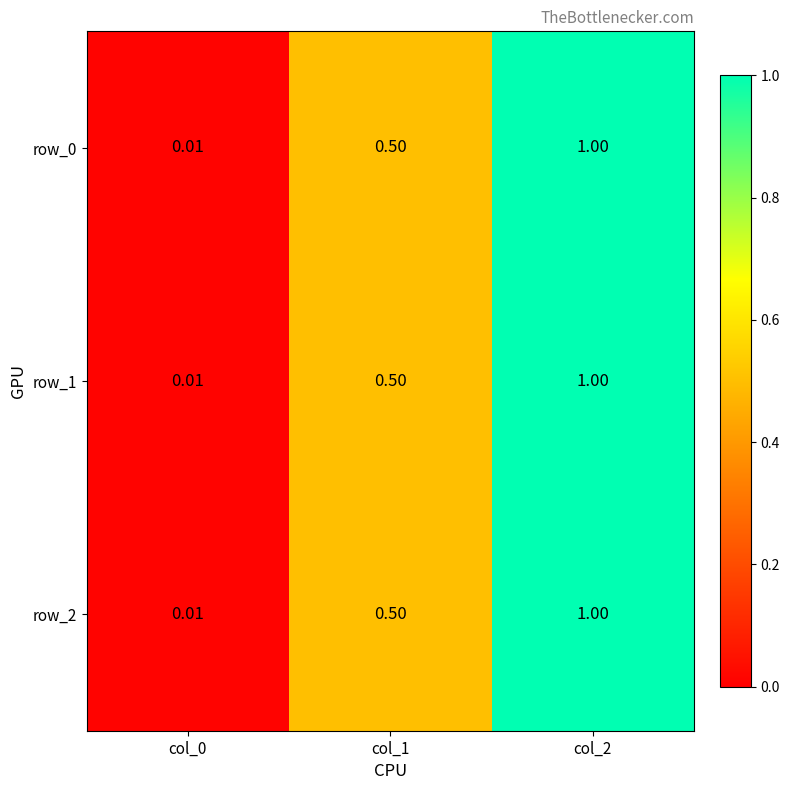

The row_1 series shows 0.9 at col_1. True or false?

False